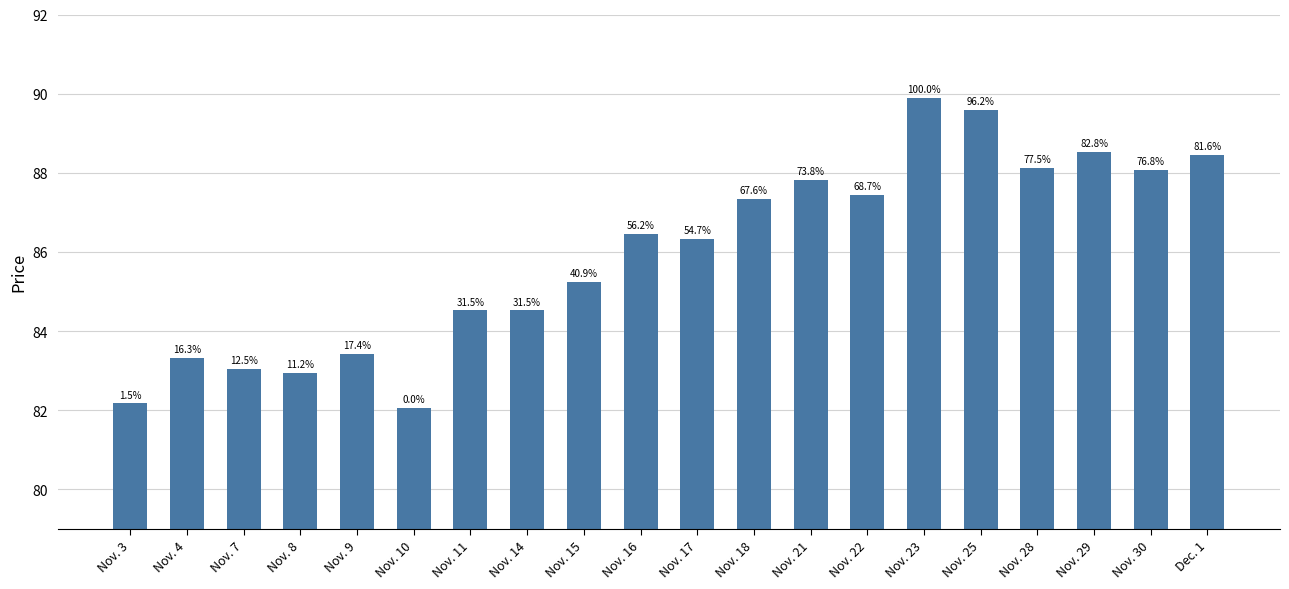

How many bars are there in total?

20